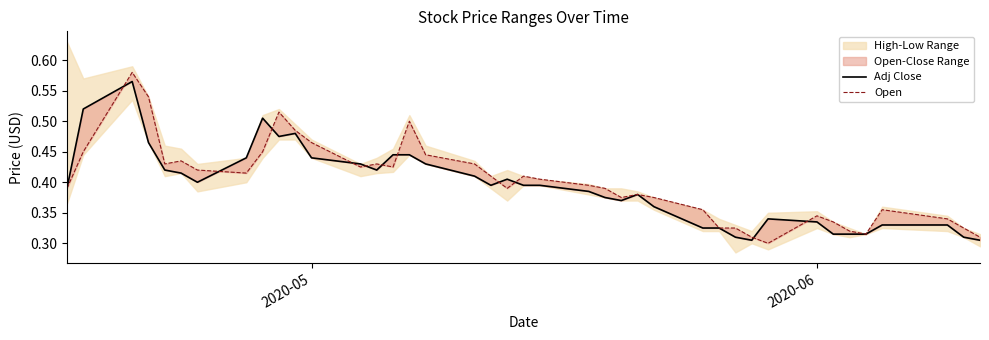

Rank the series by their maximum value, from lowest to highest.

Adj Close, Open